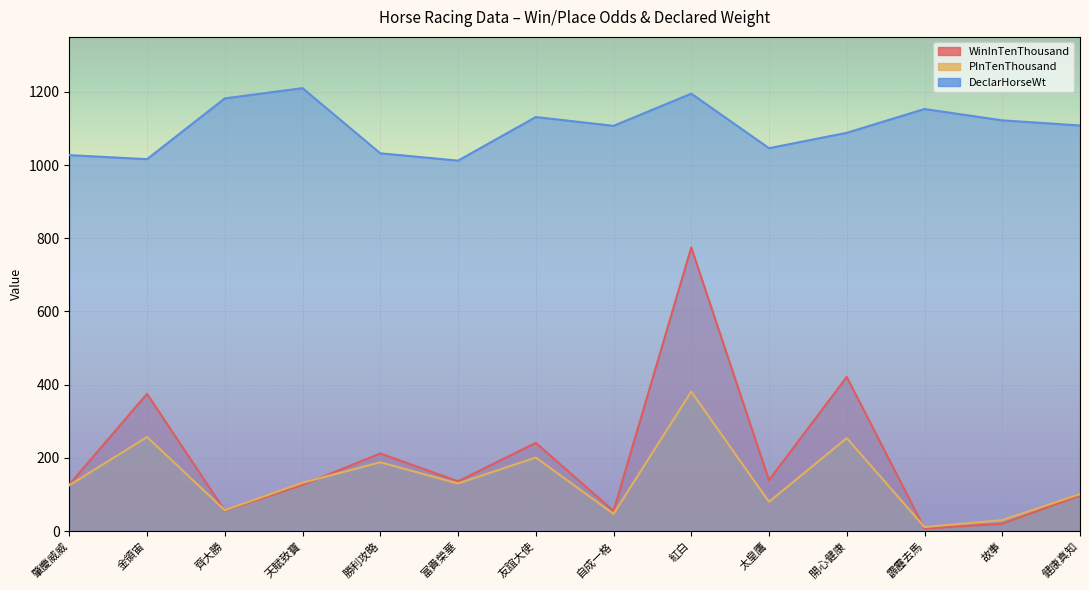

What is the difference between the highest and lowest values at 富貴榮華?

882